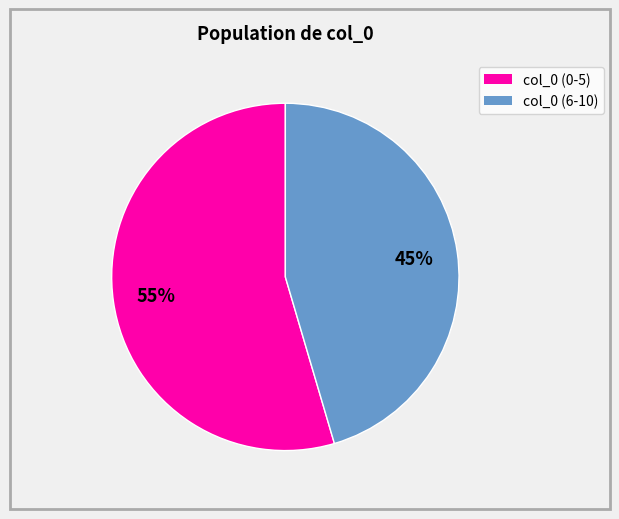

Does any single category account for the majority?

Yes